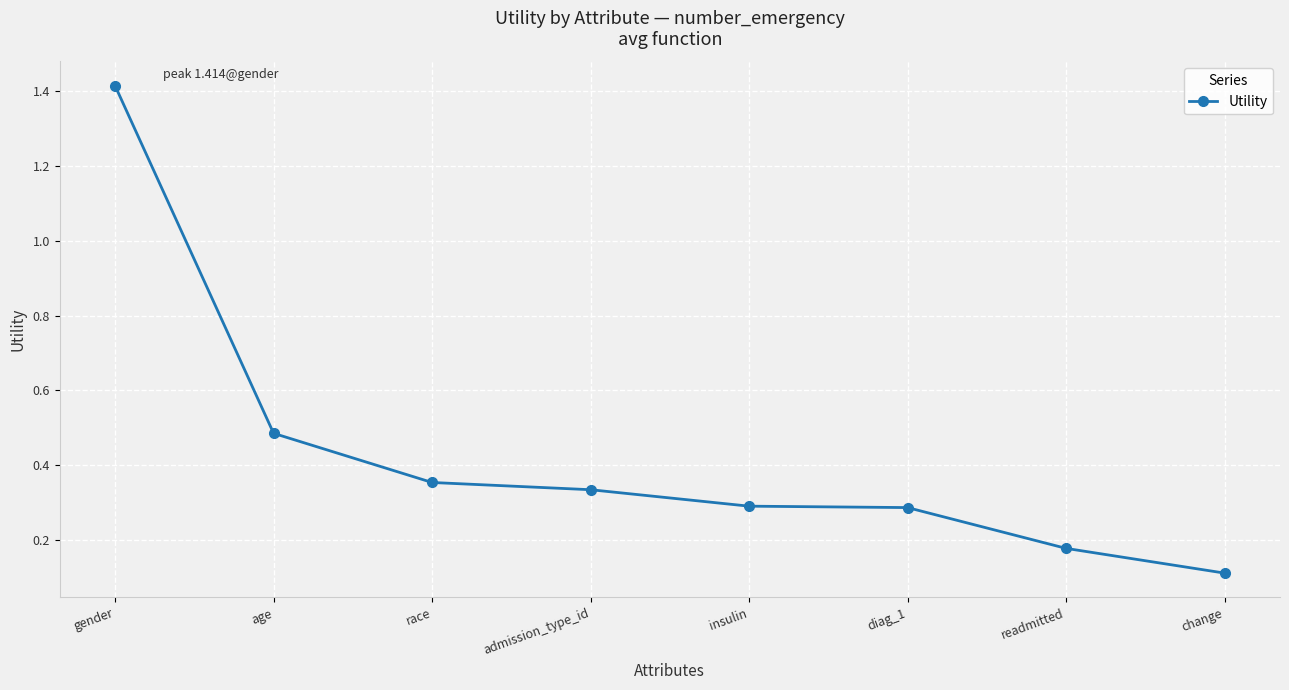

True or false: the data shows 0.6 at race.

False